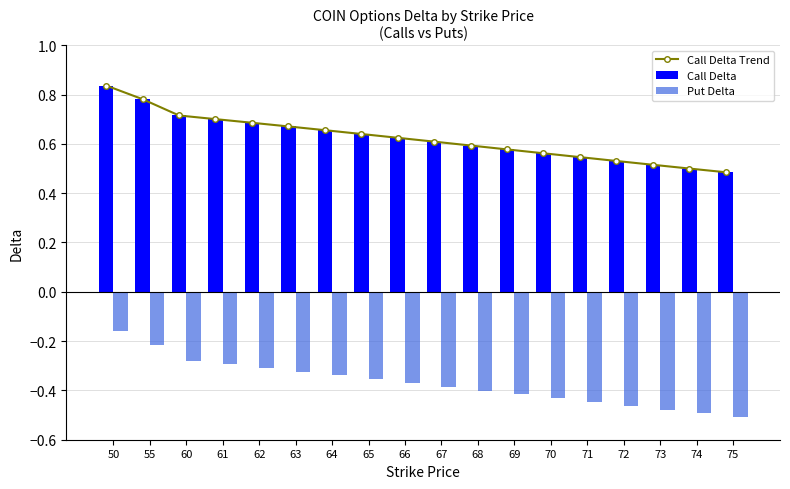

How many groups of bars are there?

18